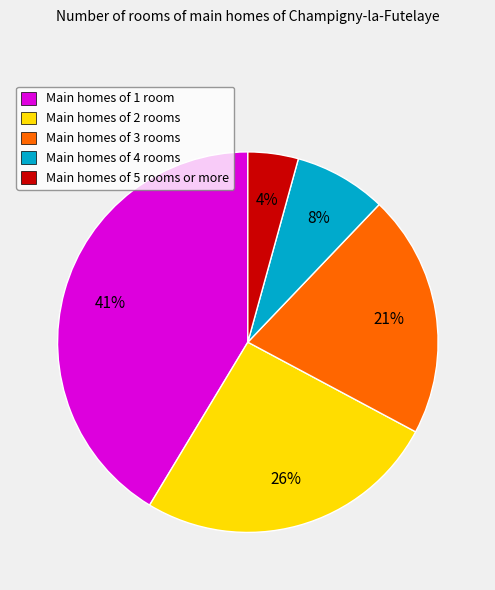

Count the number of slices in the pie.

5